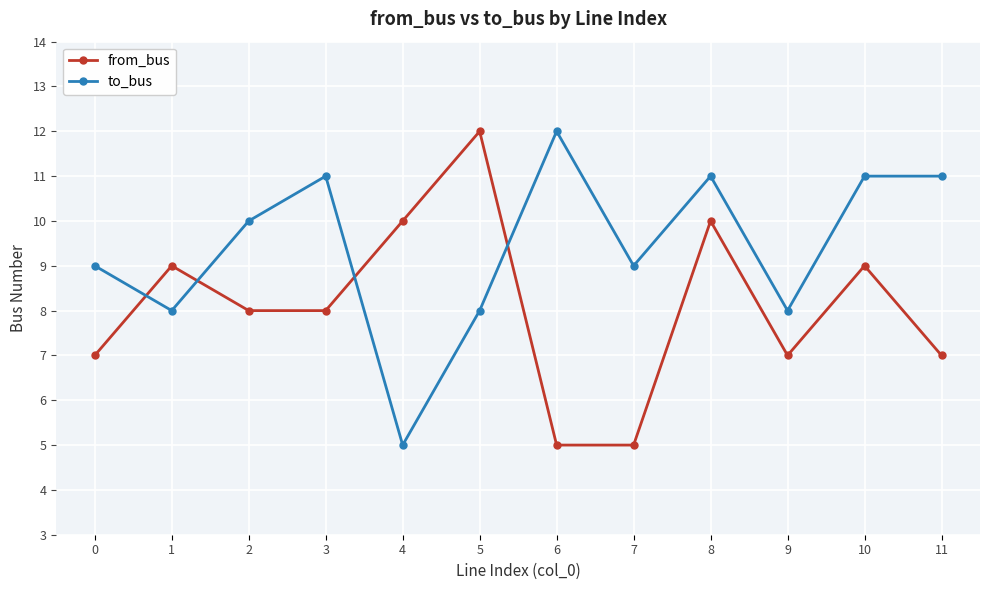

Rank the series at 11 from highest to lowest value.

to_bus, from_bus